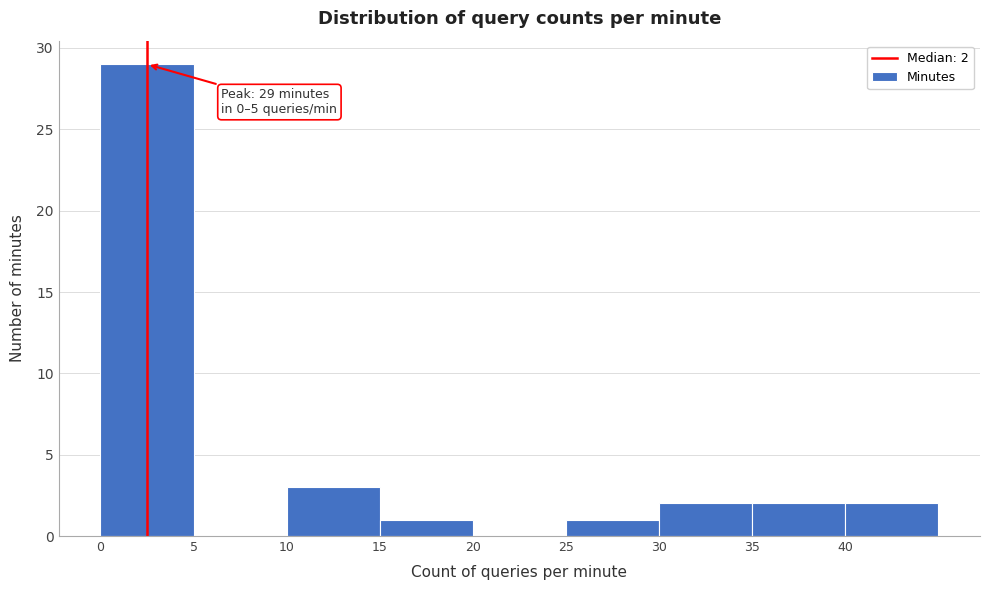

Over which range of the x-axis is the bar tallest?

0 to 5